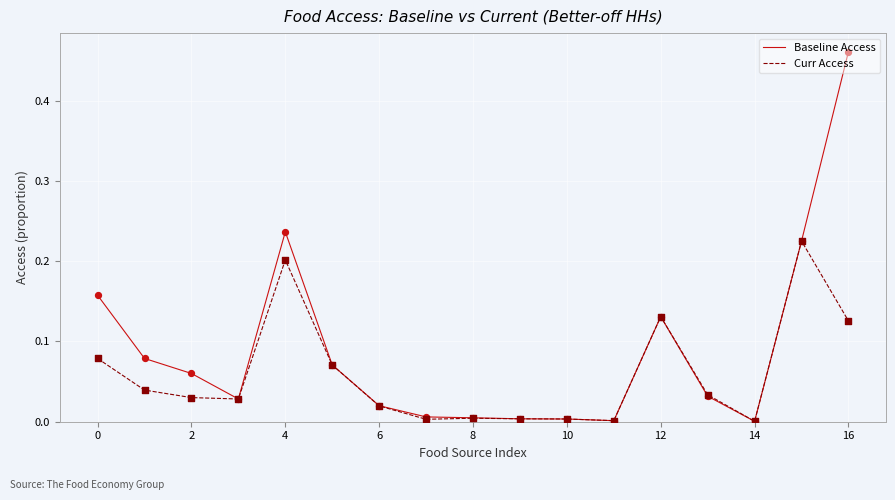

Which series has the largest range (max minus min)?

Baseline Access